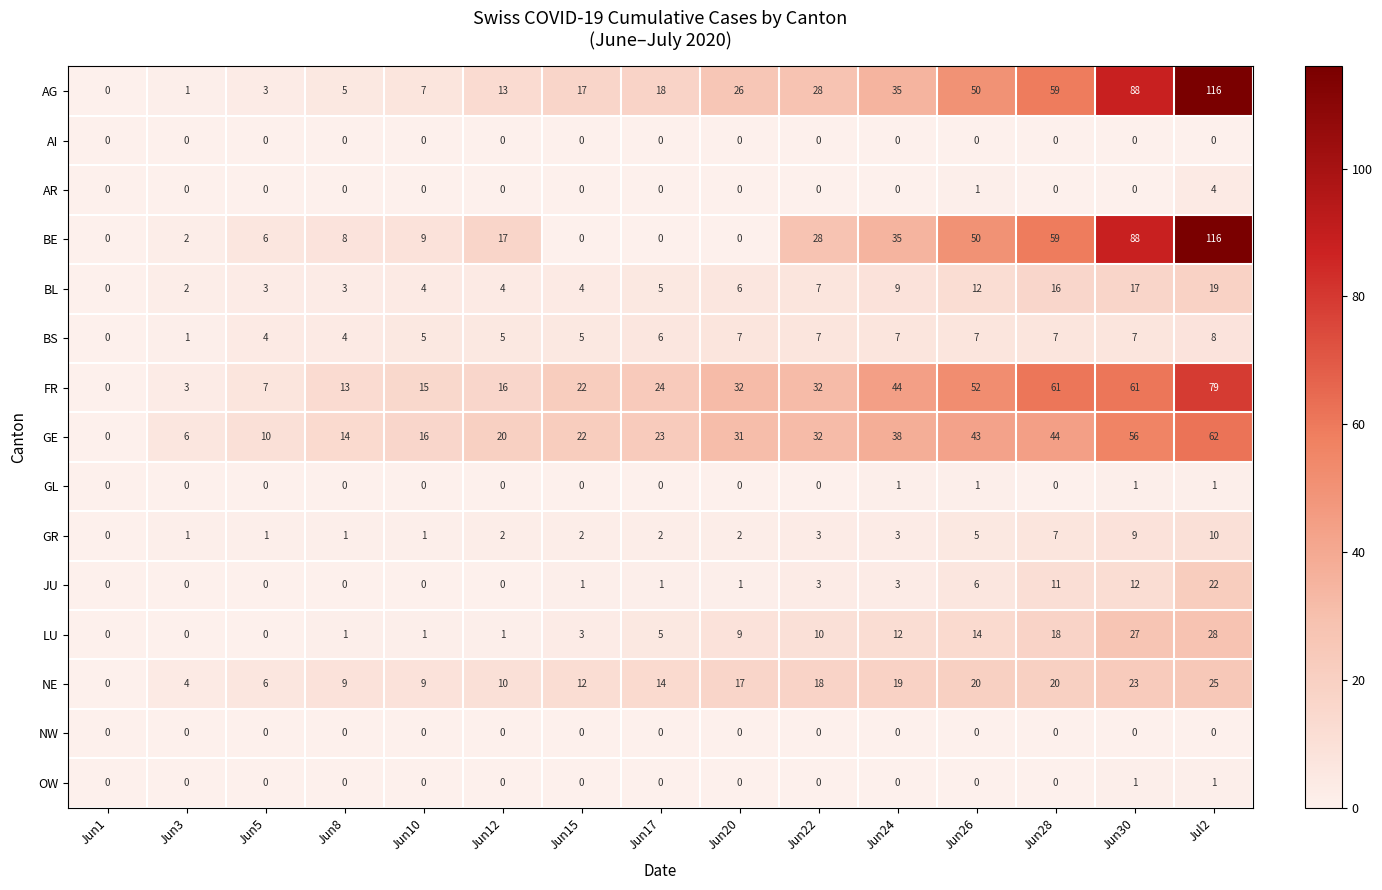

At which category is the sum across all series the highest?

Jul2